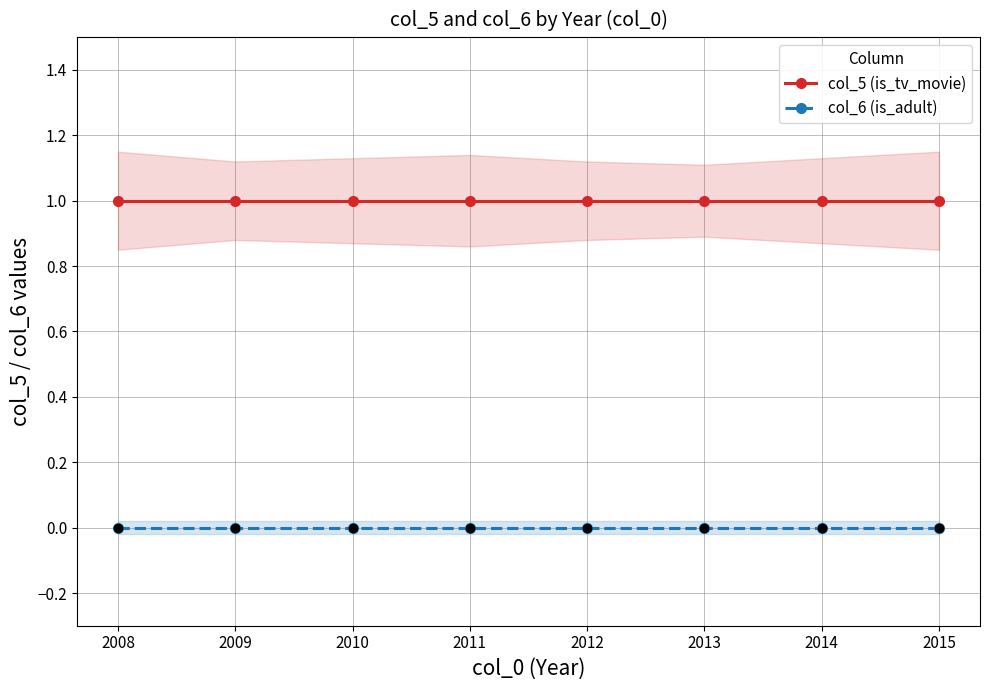

Which series has the largest total across all categories?

col_5 (is_tv_movie)